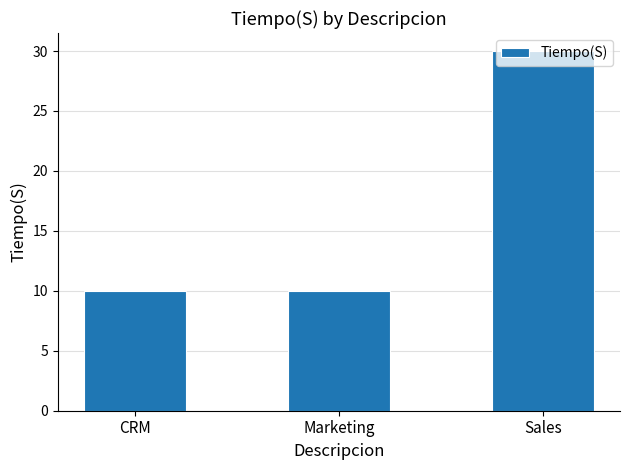

What is the minimum value shown in the chart?

10